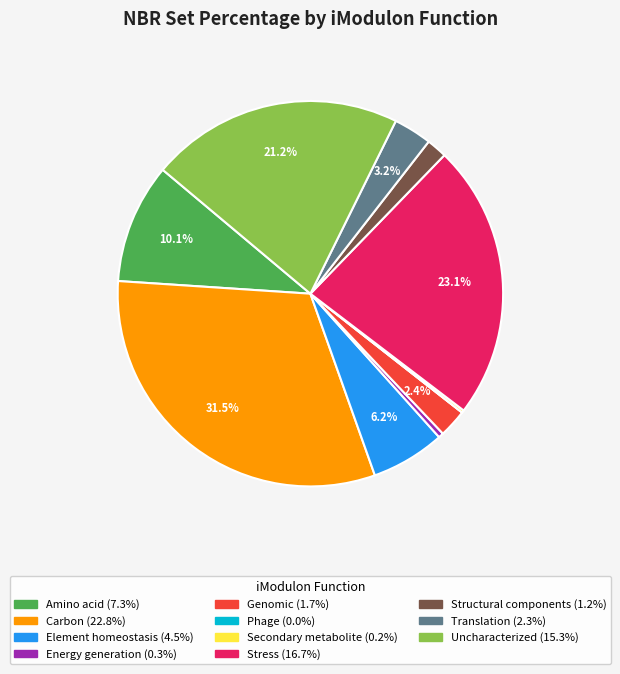

Which has a higher value, Amino acid or Element homeostasis?

Amino acid